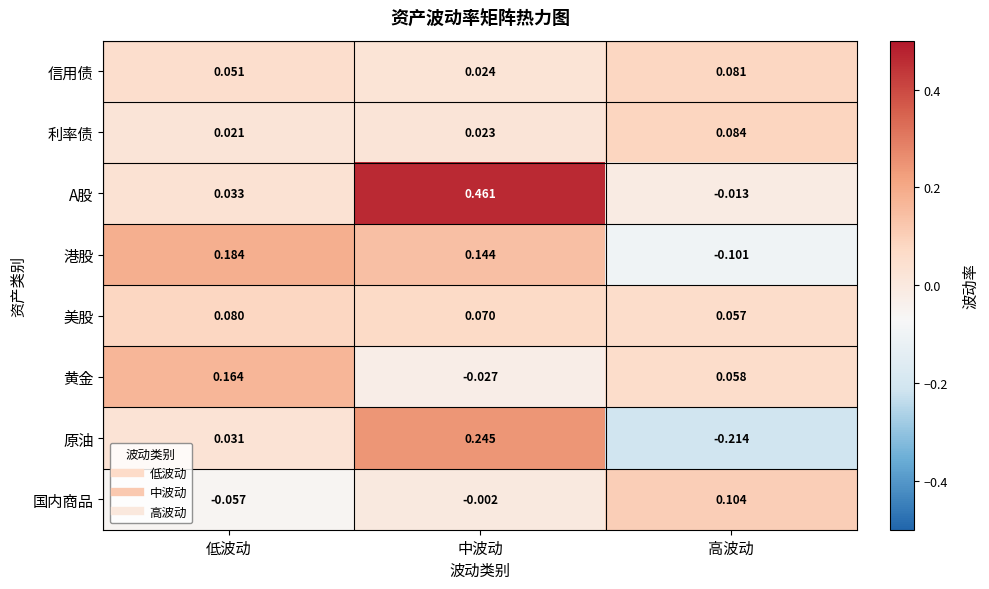

Which series has the largest range (max minus min)?

A股